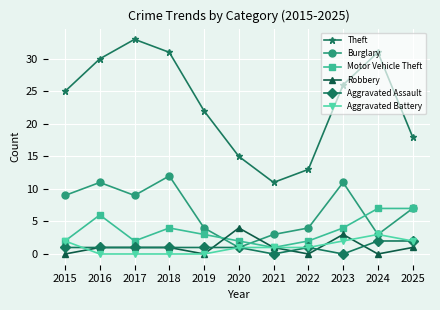

What is the difference between the maximum and minimum values in the Aggravated Assault series?

2